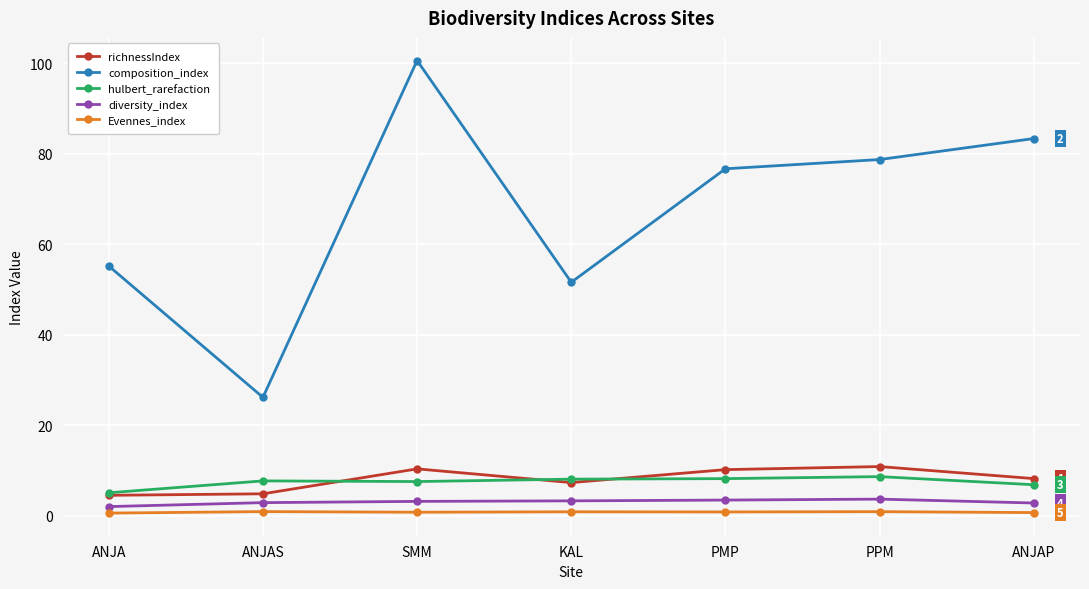

True or false: composition_index and diversity_index cross at least once.

False